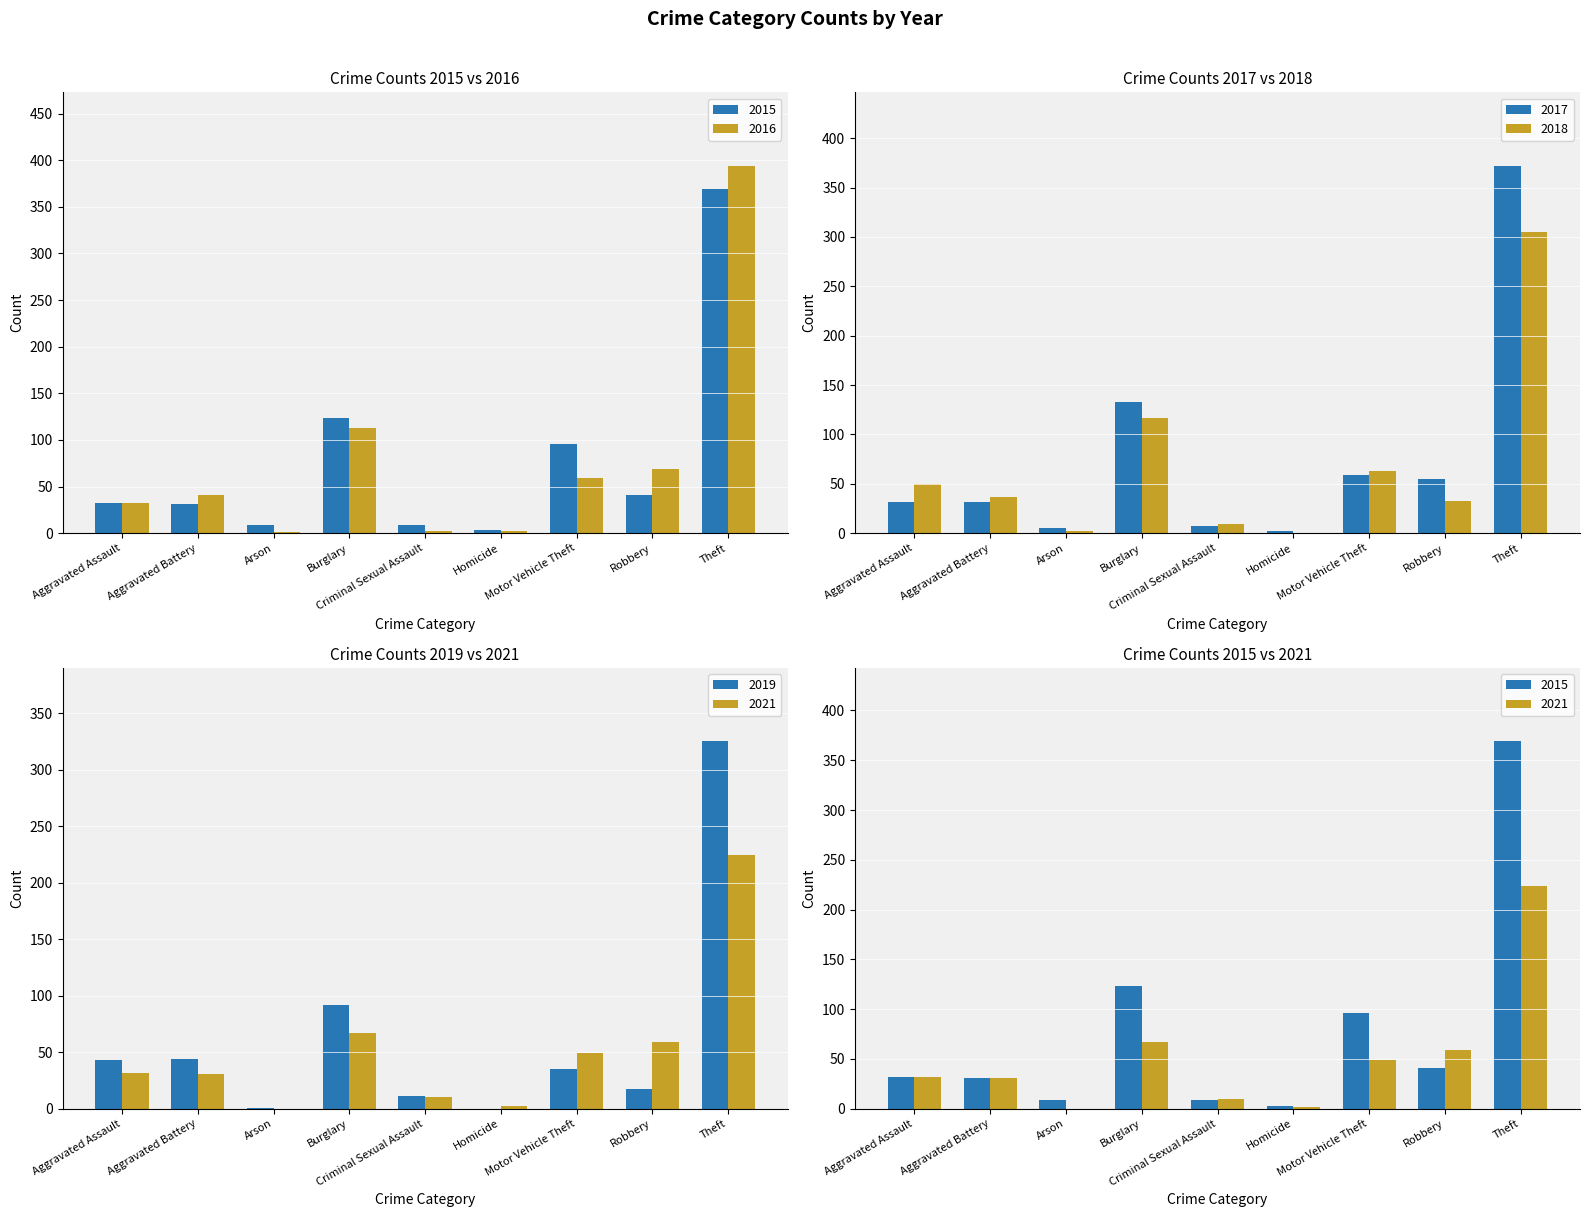

Reading left to right, list all the values displayed in this chart.

2015: Aggravated Assault=32	Aggravated Battery=31	Arson=9	Burglary=123	Criminal Sexual Assault=9	Homicide=3	Motor Vehicle Theft=96	Robbery=41	Theft=369
2016: Aggravated Assault=32	Aggravated Battery=41	Arson=1	Burglary=113	Criminal Sexual Assault=2	Homicide=2	Motor Vehicle Theft=59	Robbery=69	Theft=394
2017: Aggravated Assault=32	Aggravated Battery=32	Arson=5	Burglary=133	Criminal Sexual Assault=7	Homicide=2	Motor Vehicle Theft=59	Robbery=55	Theft=372
2018: Aggravated Assault=50	Aggravated Battery=37	Arson=2	Burglary=117	Criminal Sexual Assault=9	Homicide=0	Motor Vehicle Theft=63	Robbery=33	Theft=305
2019: Aggravated Assault=43	Aggravated Battery=44	Arson=1	Burglary=92	Criminal Sexual Assault=11	Homicide=0	Motor Vehicle Theft=35	Robbery=17	Theft=325
2021: Aggravated Assault=32	Aggravated Battery=31	Arson=0	Burglary=67	Criminal Sexual Assault=10	Homicide=2	Motor Vehicle Theft=49	Robbery=59	Theft=224